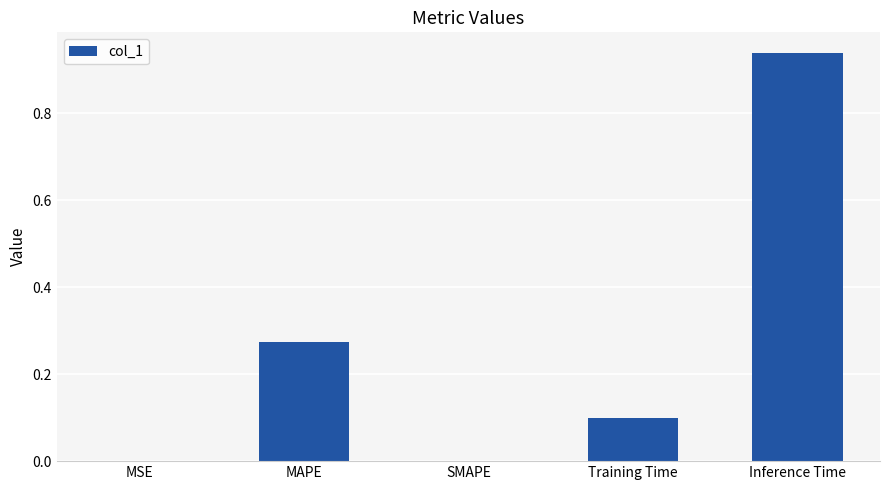

What is the change in value from Training Time to Inference Time?

+0.8